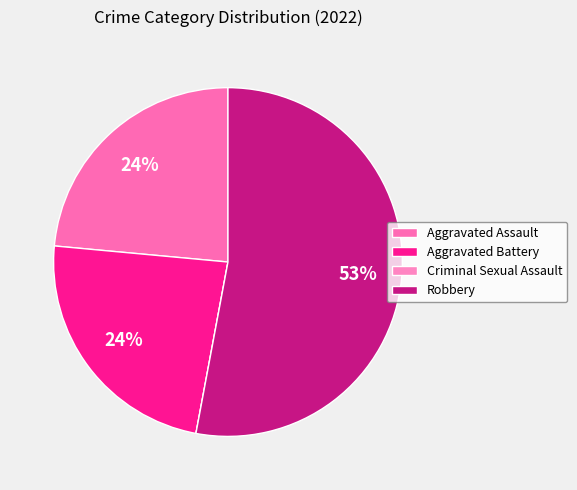

What percentage is the Aggravated Battery slice, to the nearest percent?

24%